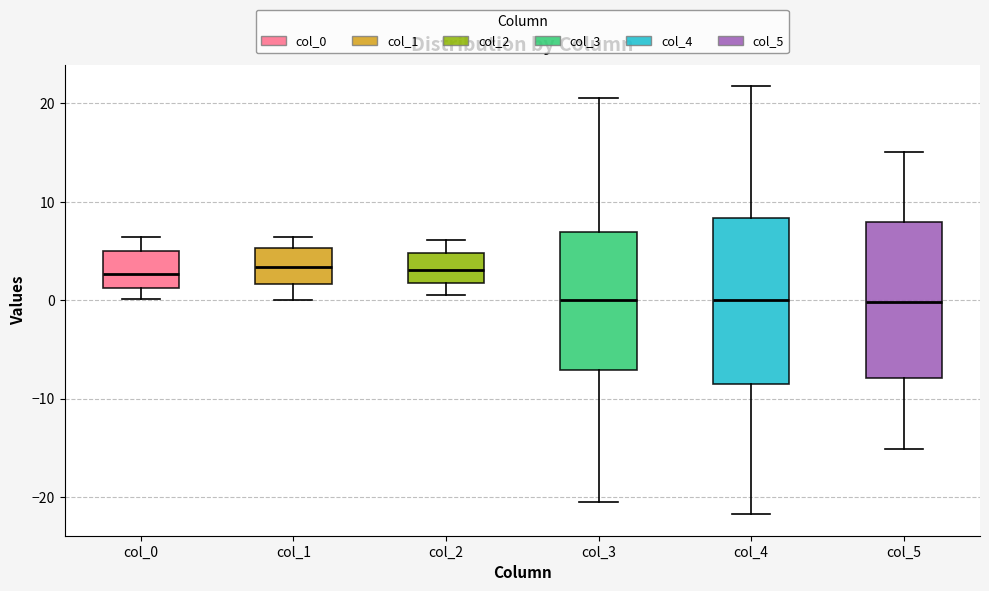

Reading left to right, read every box against the y-axis: the position of its median line, the range the box covers, and the ends of its whiskers. The values are not printed on the chart, so give them approximately, as read against the axis.

col_0: median 3, box 1 to 5, whiskers 0 to 6
col_1: median 3, box 2 to 5, whiskers 0 to 6
col_2: median 3, box 2 to 5, whiskers 1 to 6
col_3: median 0, box -7 to 7, whiskers -20 to 21
col_4: median 0, box -9 to 8, whiskers -22 to 22
col_5: median 0, box -8 to 8, whiskers -15 to 15